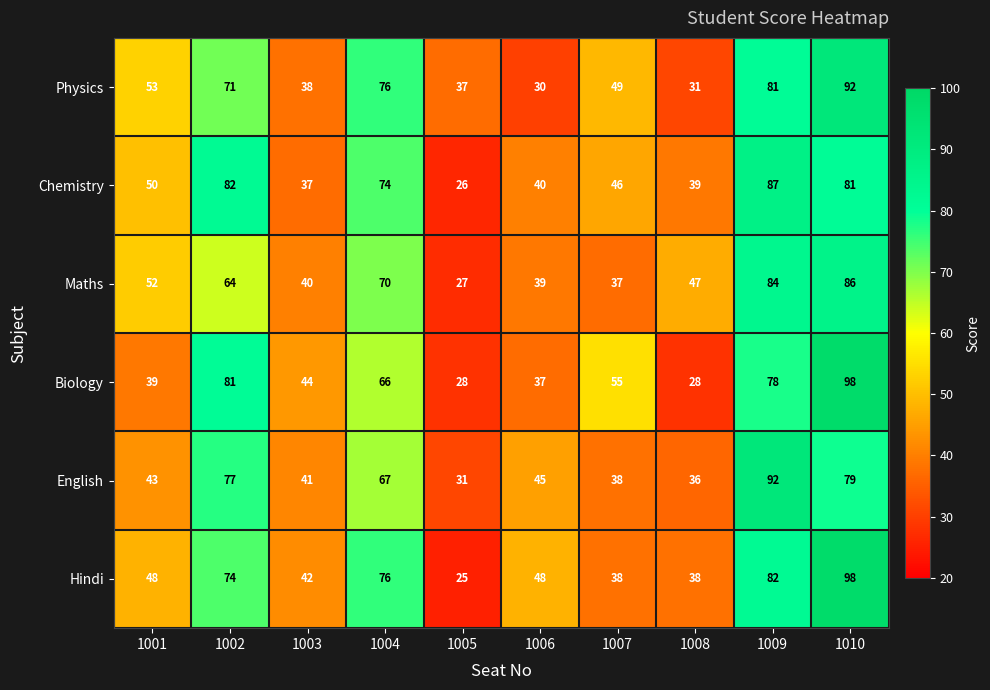

True or false: Physics has a value of 110 at 1009.

False